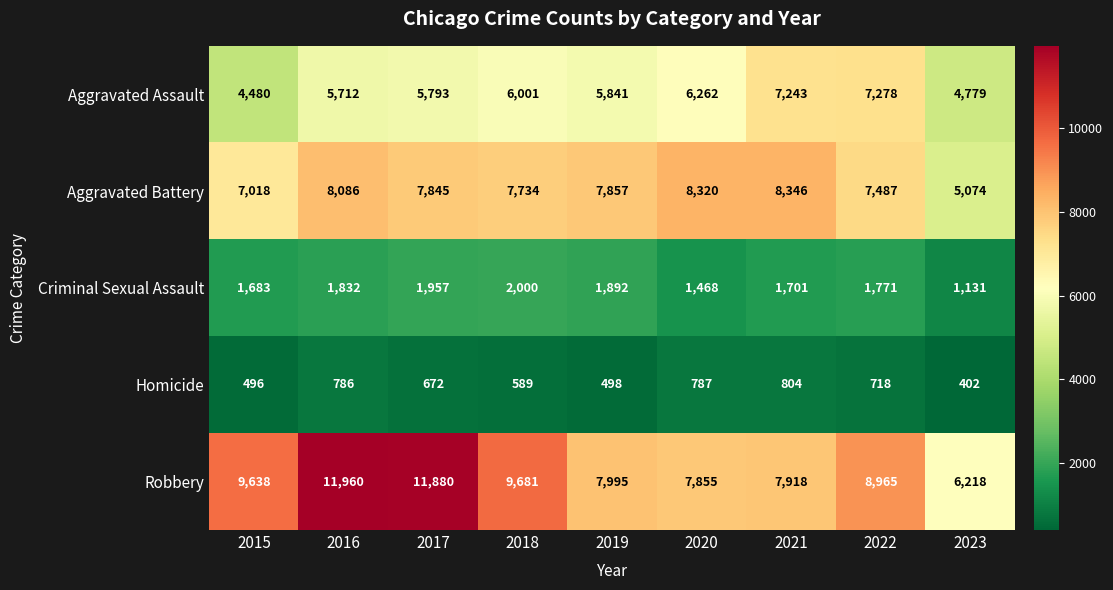

How many series are shown in this chart?

5